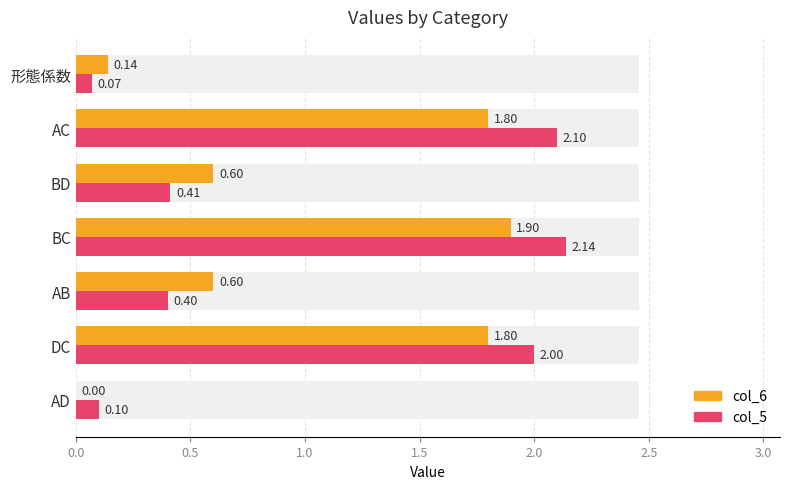

What is the sum of all col_5 values?

7.2